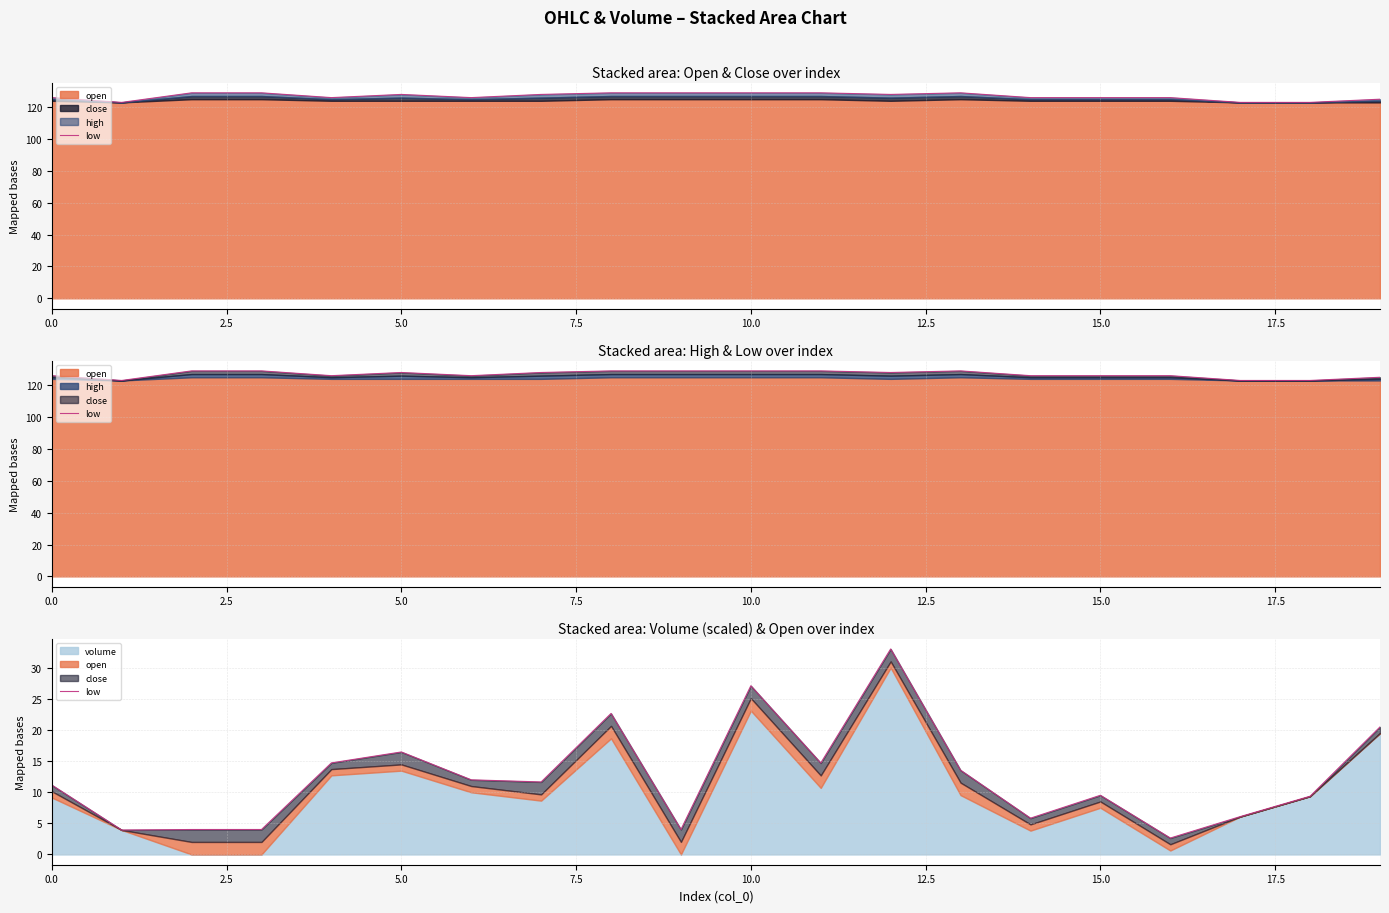

What is the change in value from 10 to 16?

-24.5